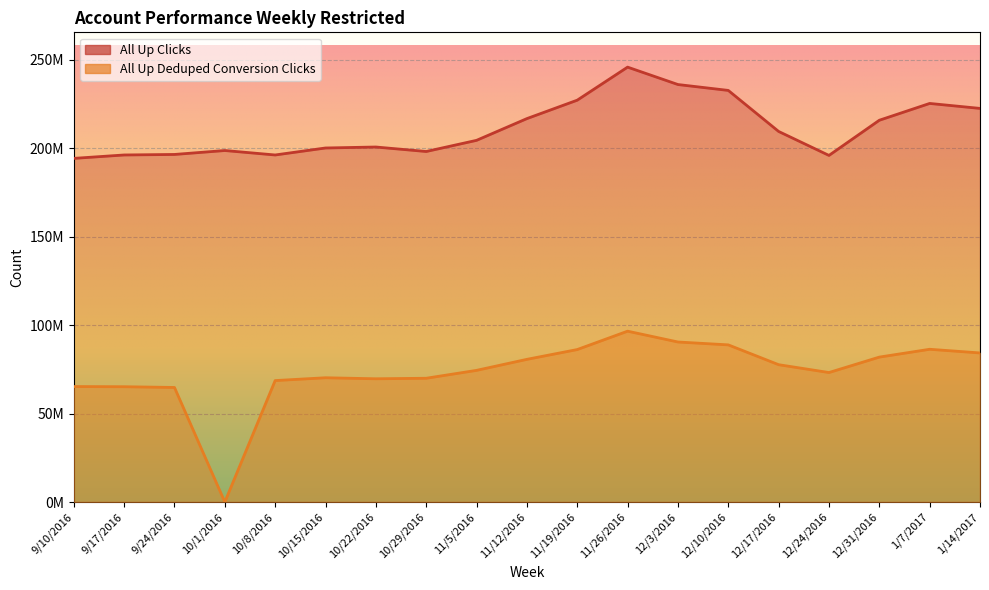

Count the number of categories in the chart.

19